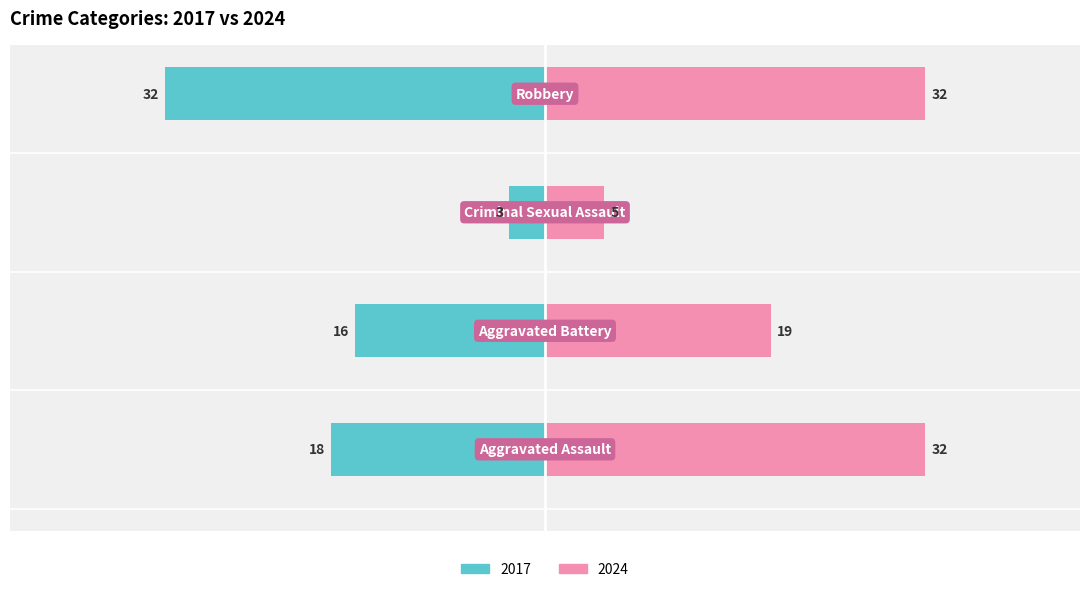

Is the value of 2017 at Robbery greater than the value of 2024 at Robbery?

No